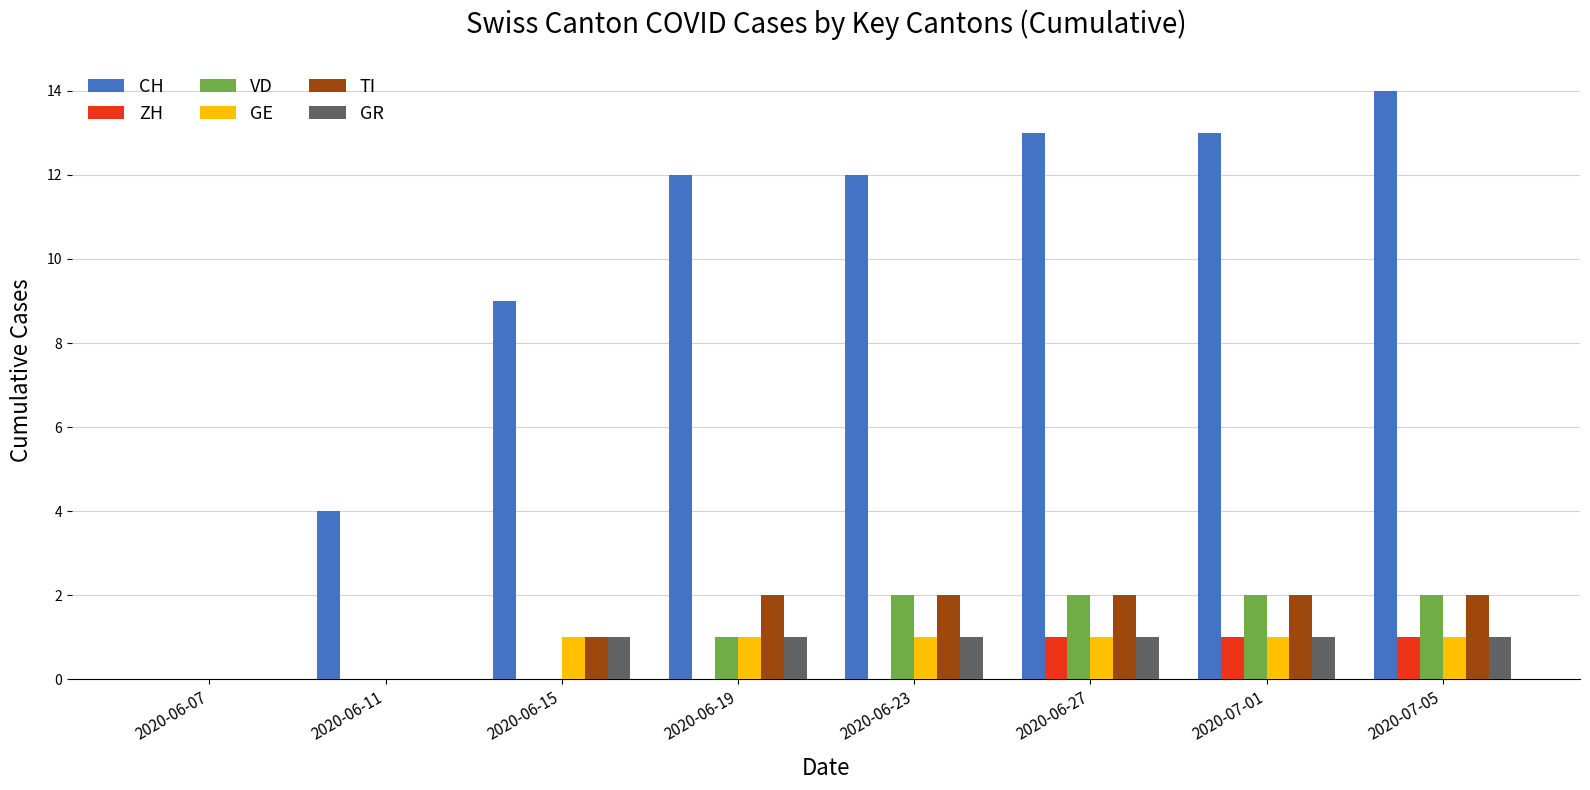

What is the sum of all TI values?

11